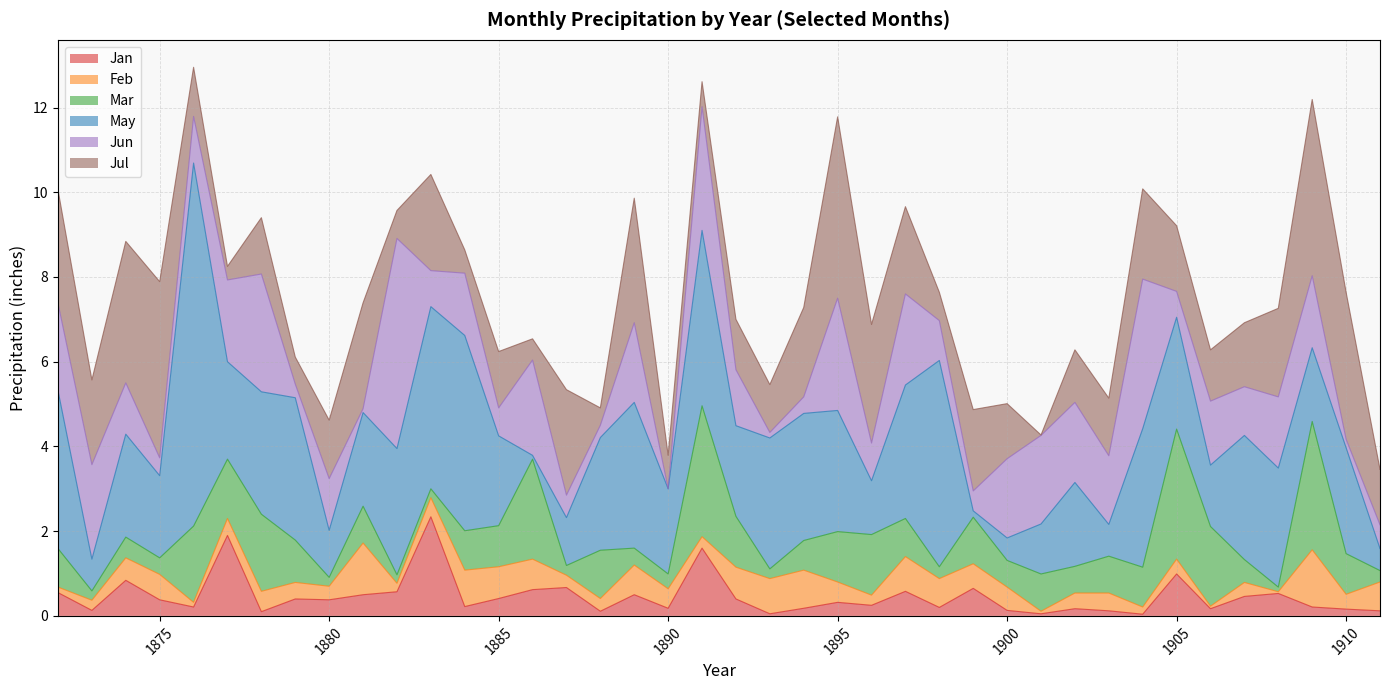

How many times do May and Mar cross each other?

12